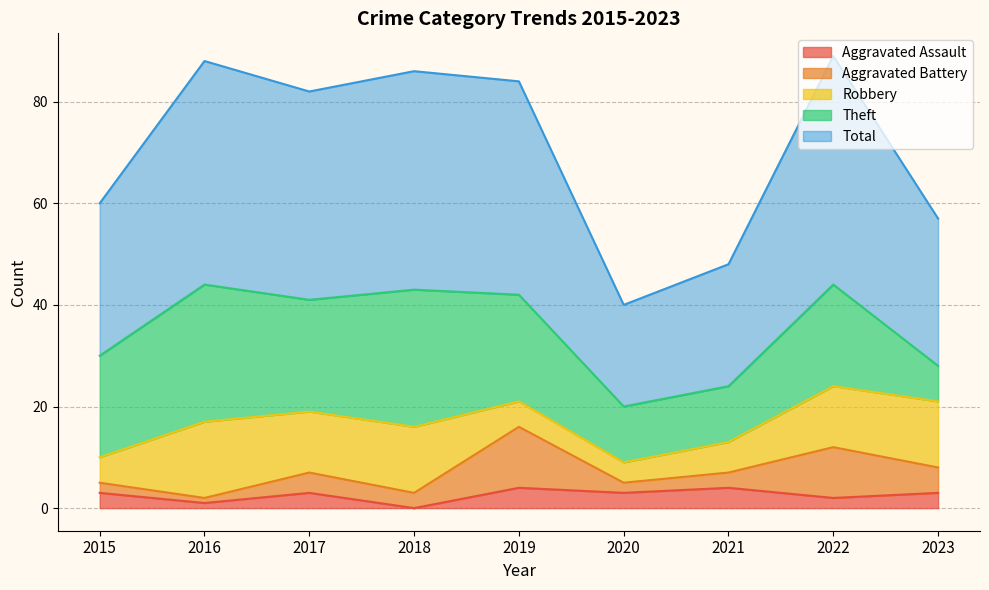

What is the difference between the Total values at 2018 and 2015?

13